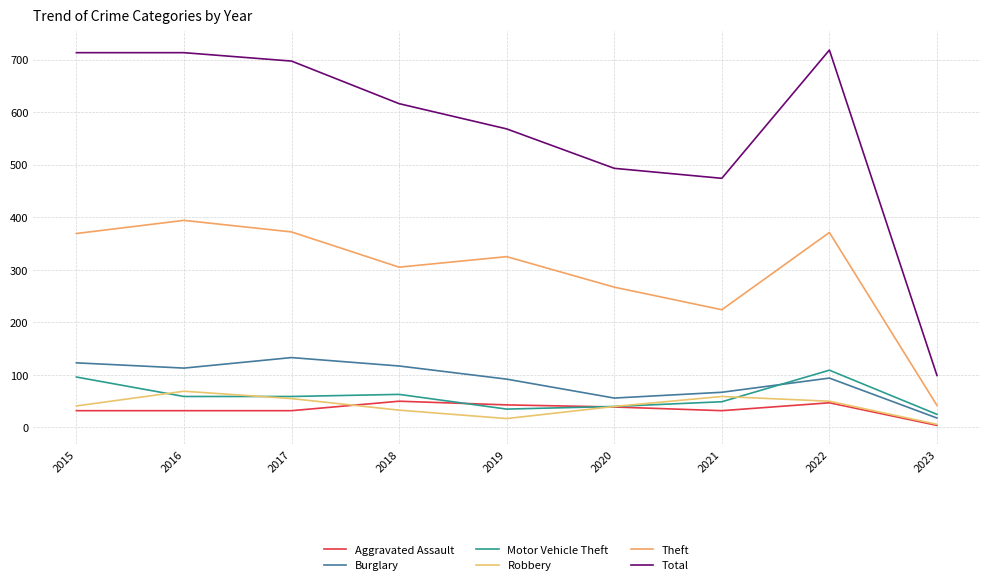

How many lines are shown in the chart?

6